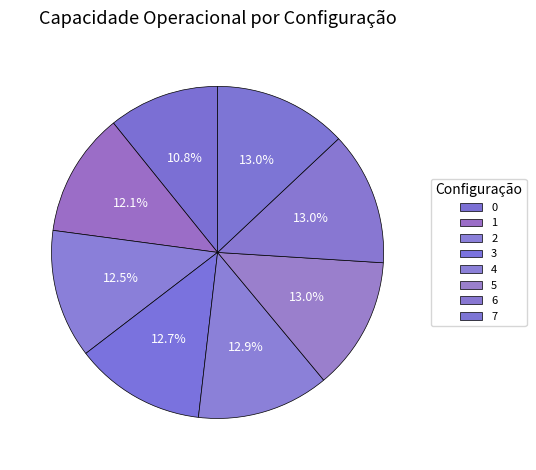

Is it true that 5 is 20% of the pie?

False